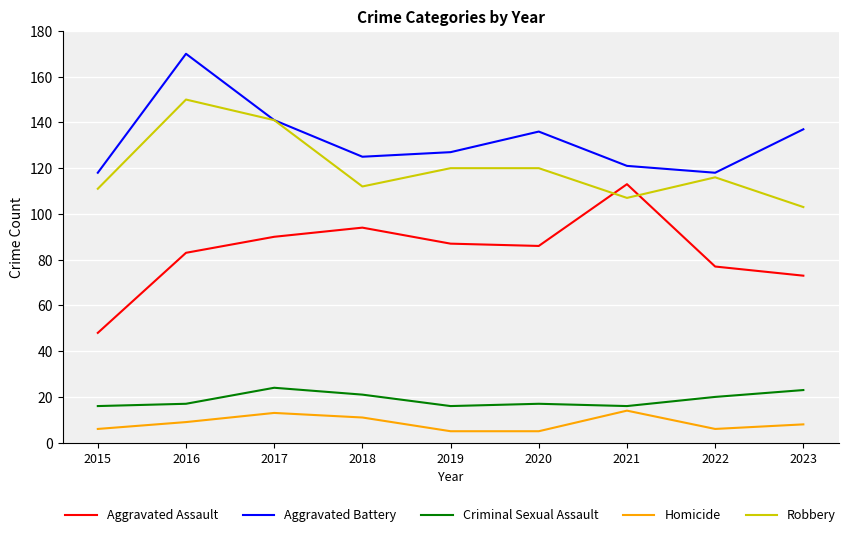

True or false: Robbery and Homicide intersect in this chart.

False